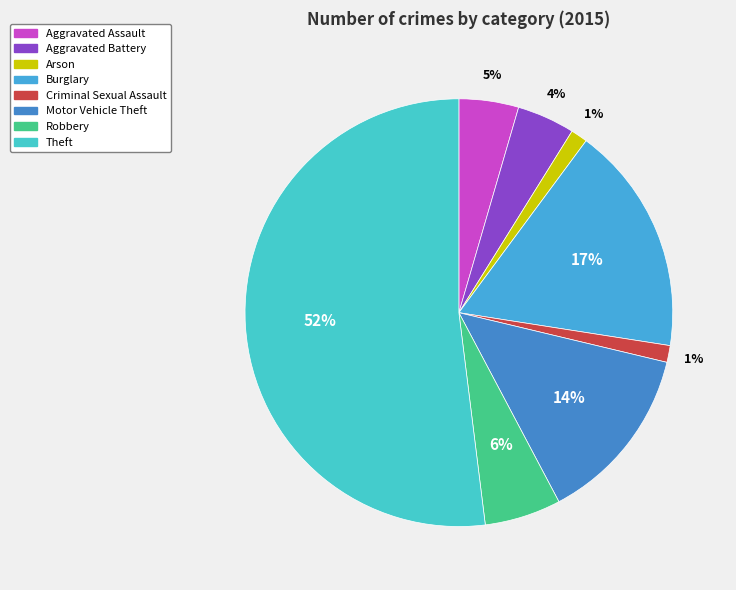

How many segments does this pie chart have?

8